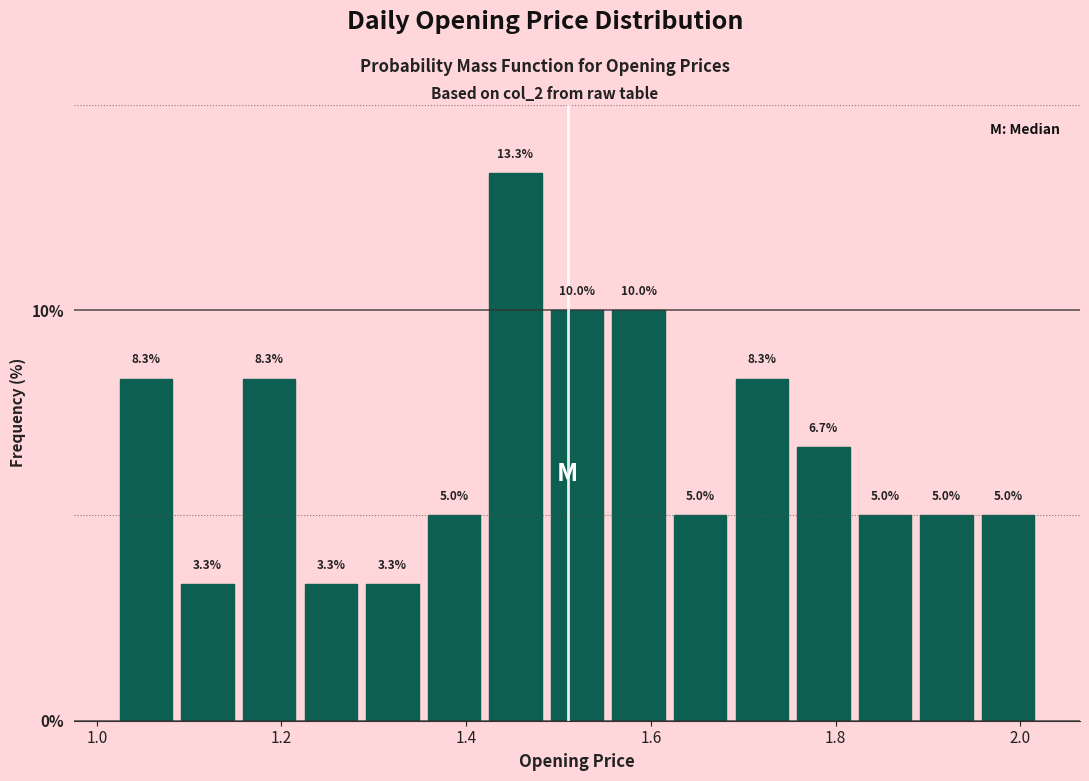

Around what value on the x-axis is the tallest bar? Give the approximate position of its centre, as read against the axis.

1.46